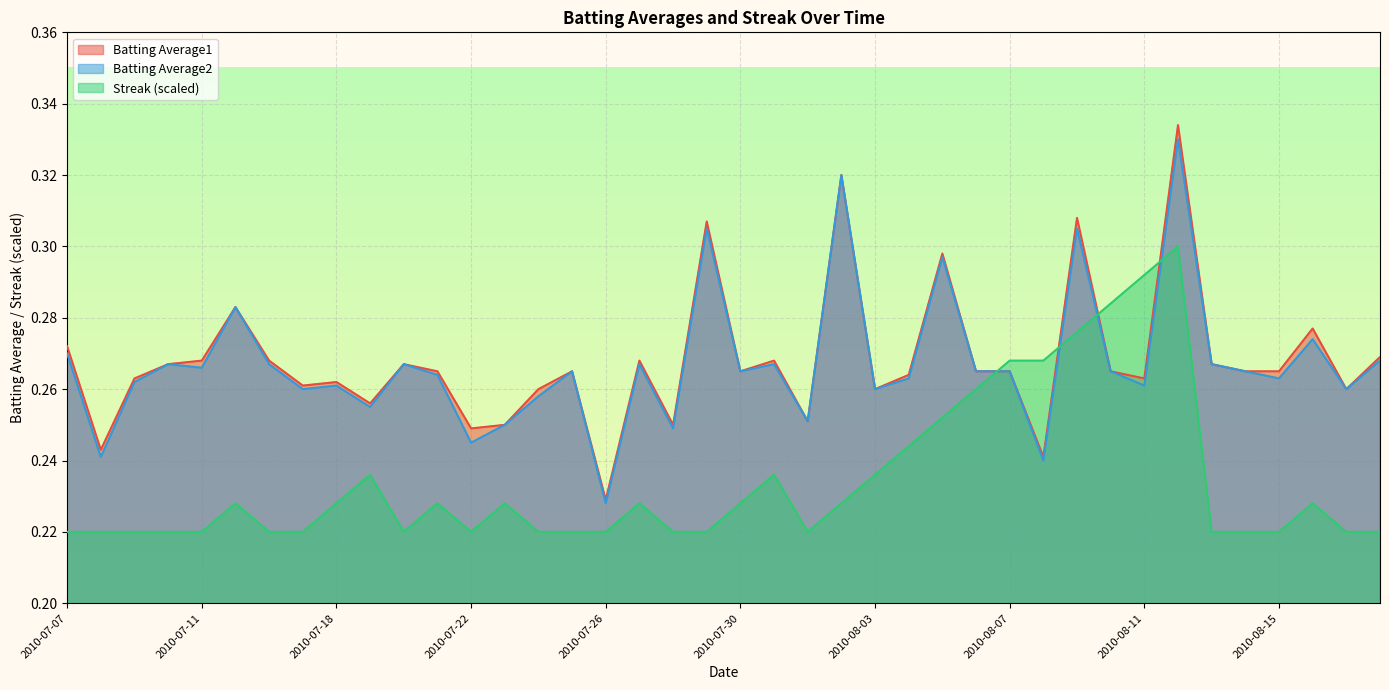

At which category is the sum across all series the highest?

2010-08-12